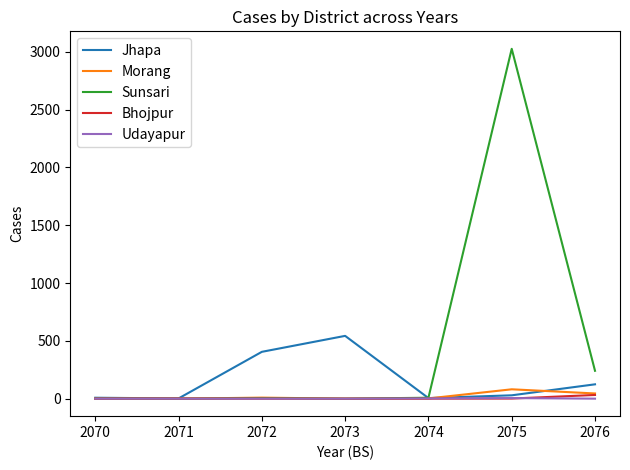

The Morang series shows 81 at 2075. True or false?

True